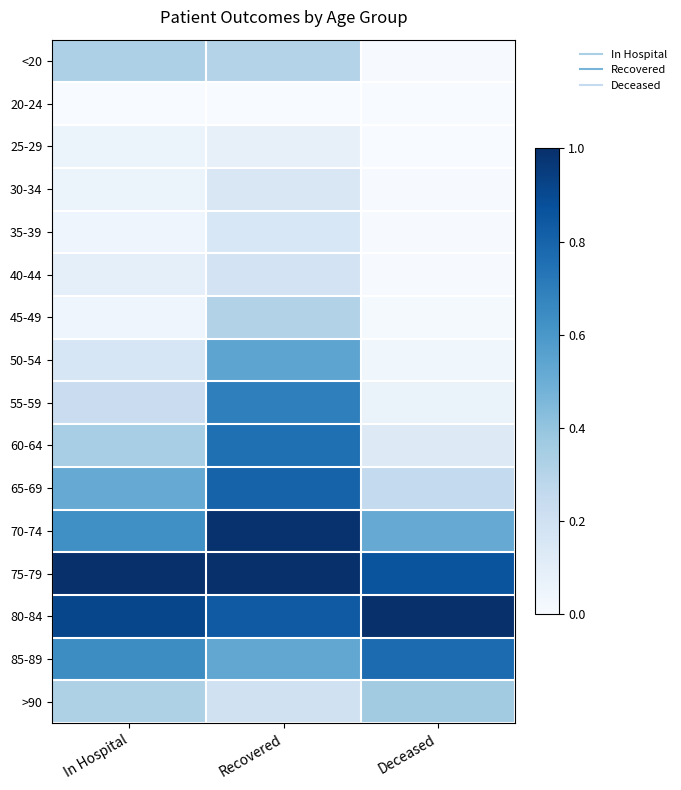

What is the difference between the highest and lowest values at Recovered?

1.0